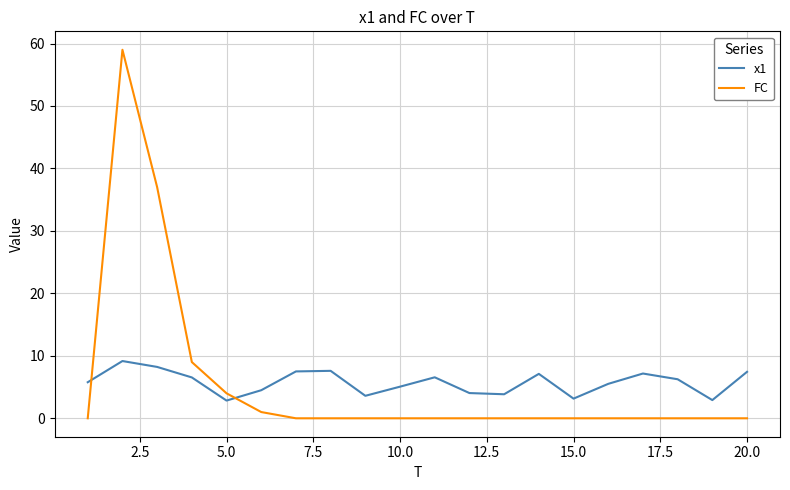

Which series has the largest range (max minus min)?

FC